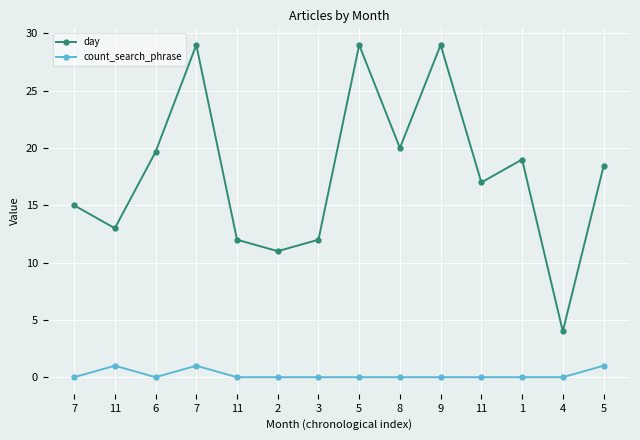

What is the spread (max minus min) of values at 4?

4.0